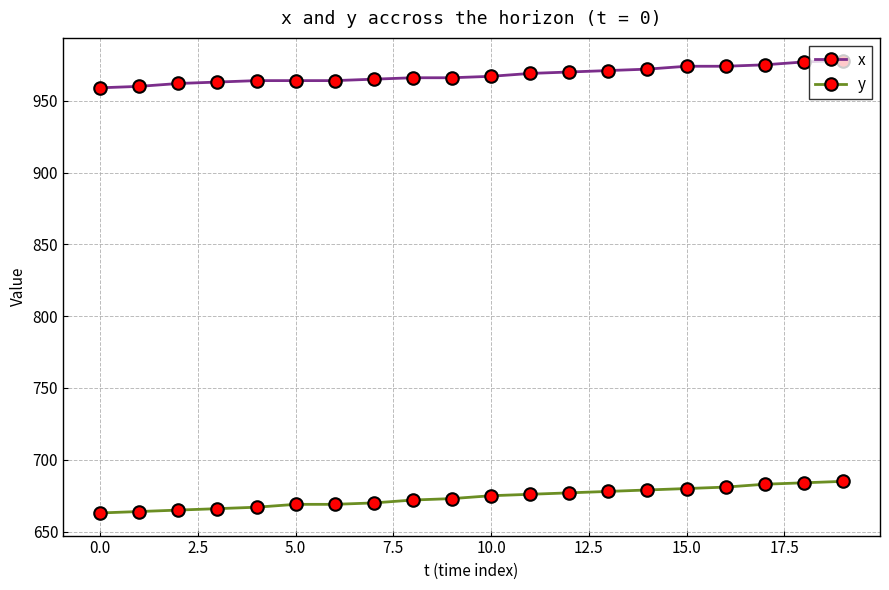

What is the minimum value shown in the chart?

663